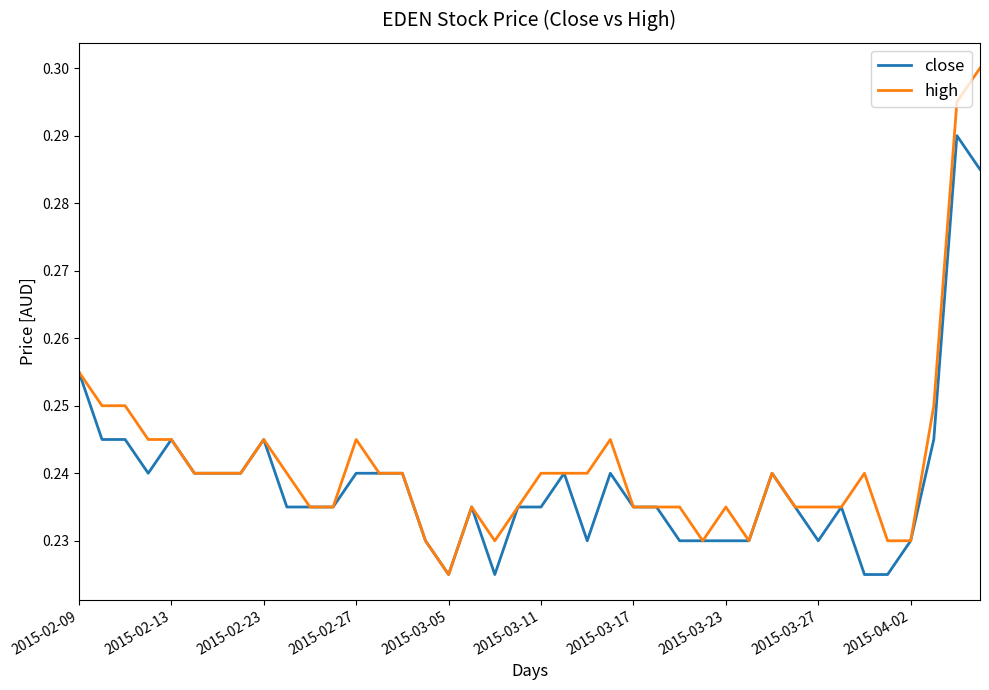

Which series has the largest range (max minus min)?

high